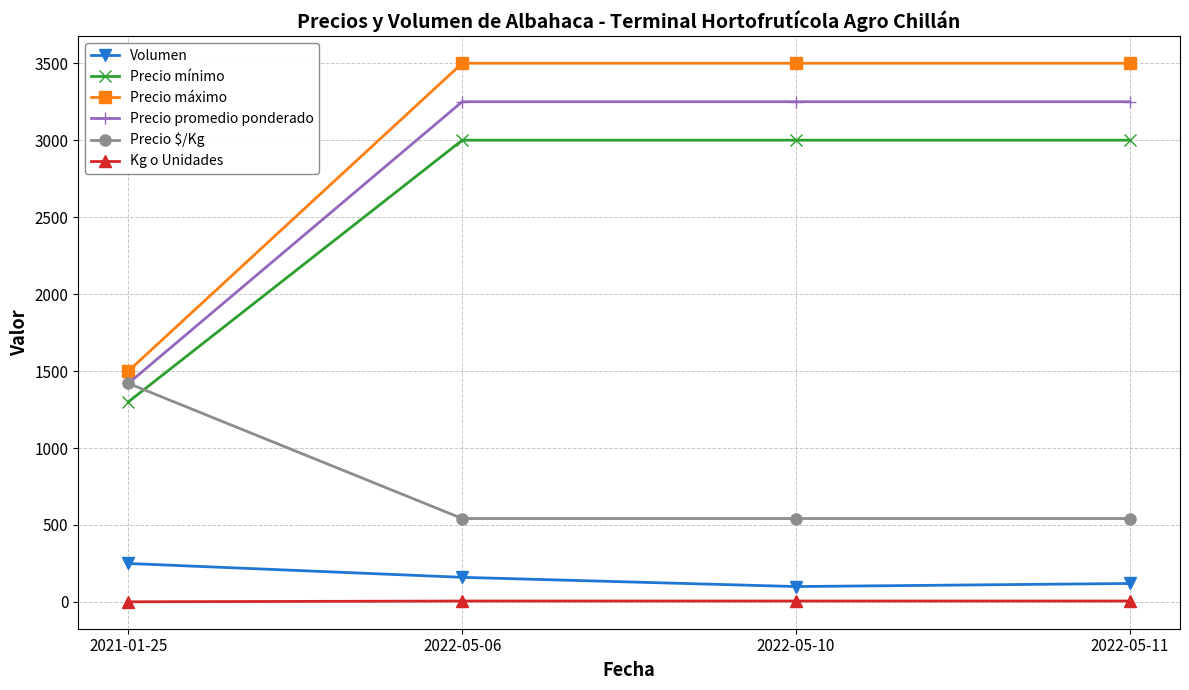

The value of Precio promedio ponderado at 2022-05-11 is 3250. True or false?

True